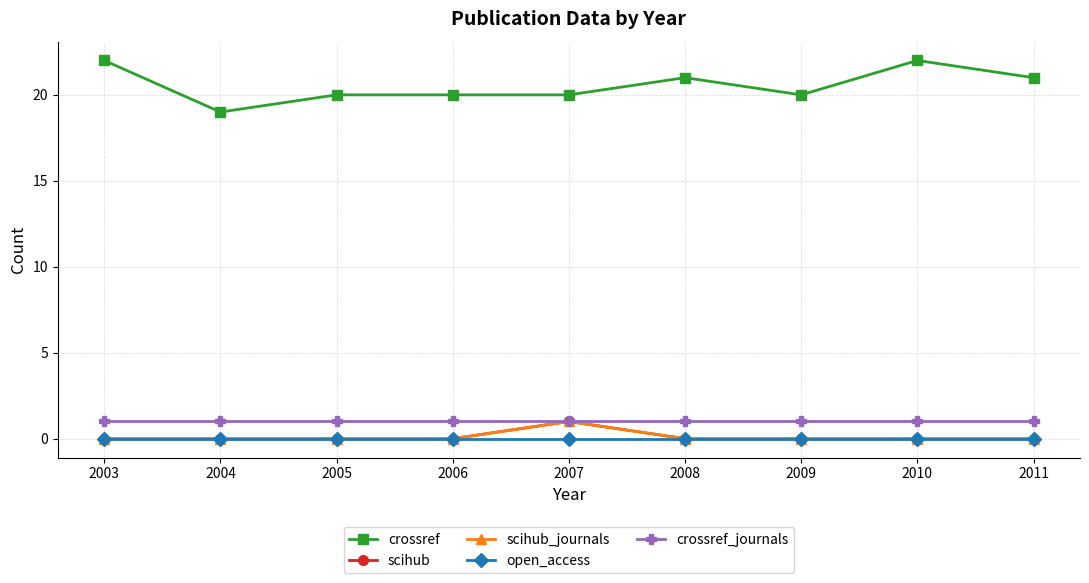

Does the chart have visible grid lines?

Yes